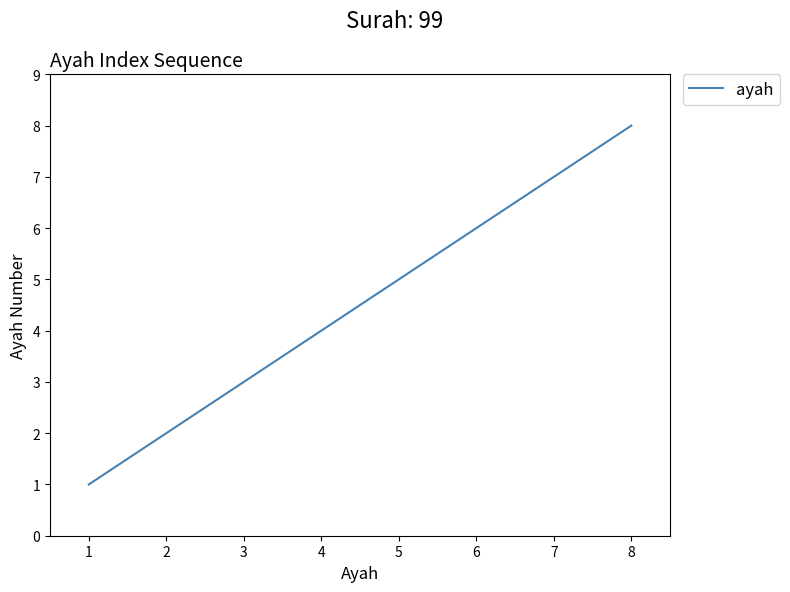

The chart shows a value of 3 at 3. True or false?

True